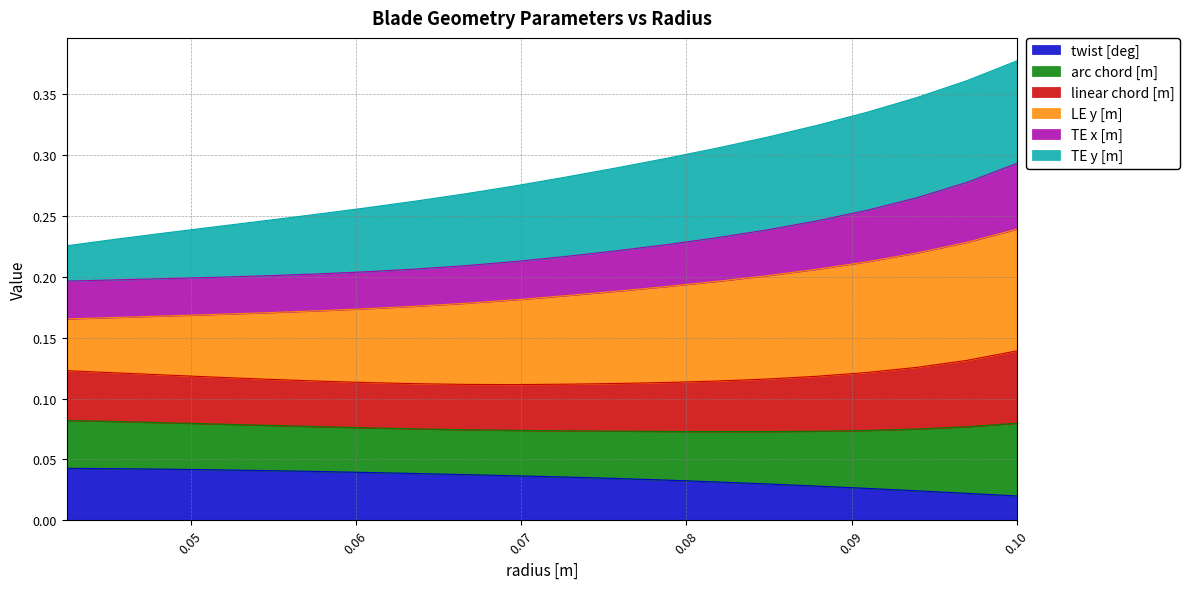

How many categories are shown in the chart?

20